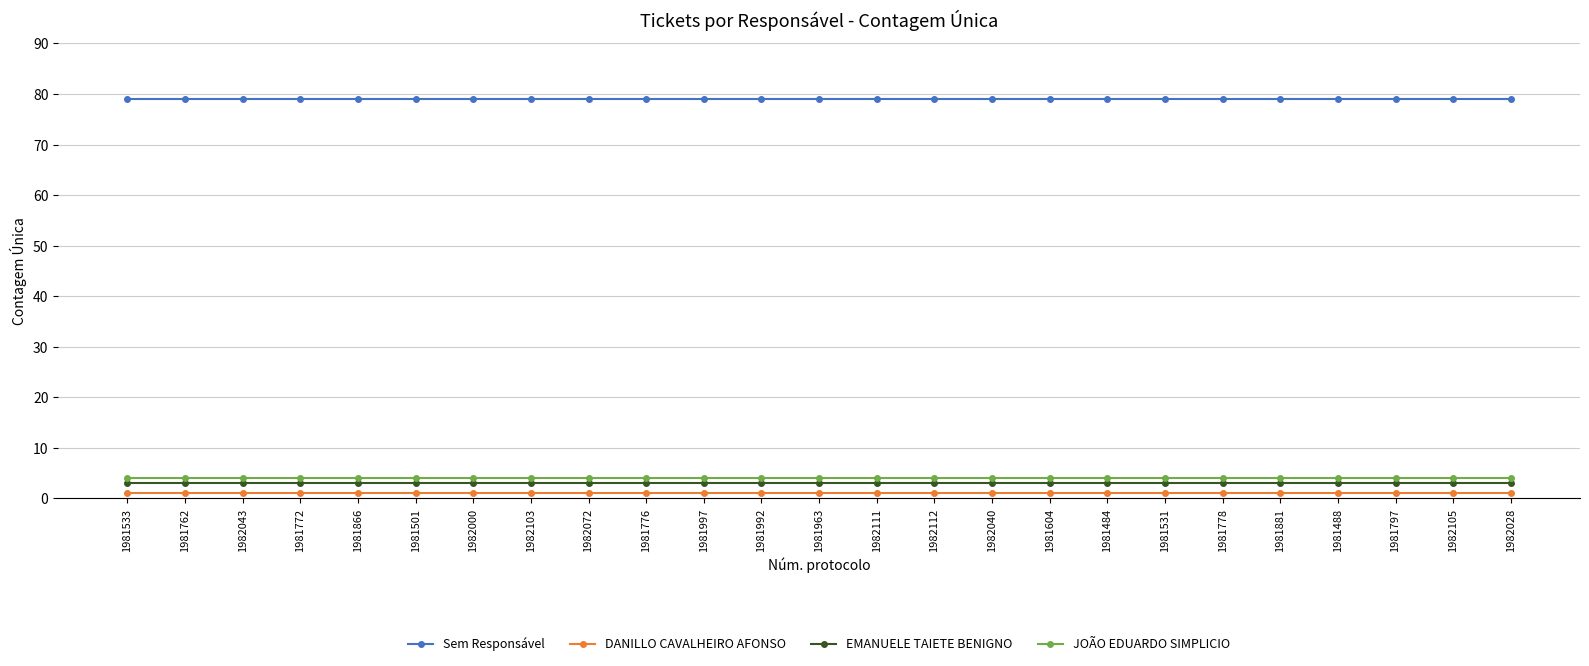

What is the sum of all EMANUELE TAIETE BENIGNO values?

75